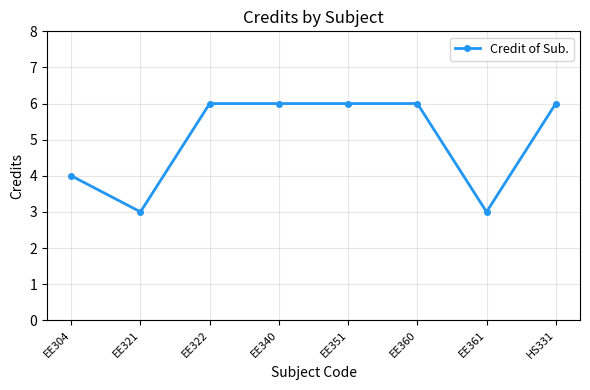

Reading right to left, extract all data points from this chart.

6	3	6	6	6	6	3	4